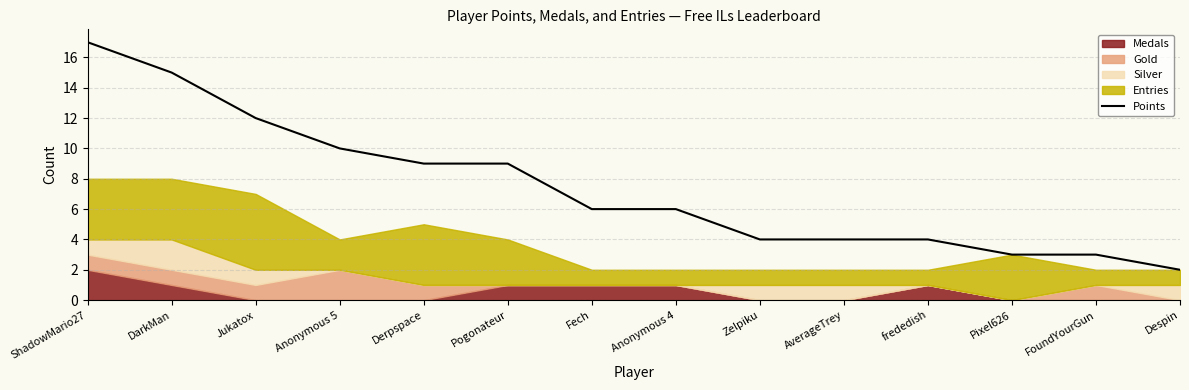

Reading left to right, what are all the values shown in this chart?

ShadowMario27=17	DarkMan=15	Jukatox=12	Anonymous 5=10	Derpspace=9	Pogonateur=9	Fech=6	Anonymous 4=6	Zelpiku=4	AverageTrey=4	frededish=4	Pixel626=3	FoundYourGun=3	Despin=2